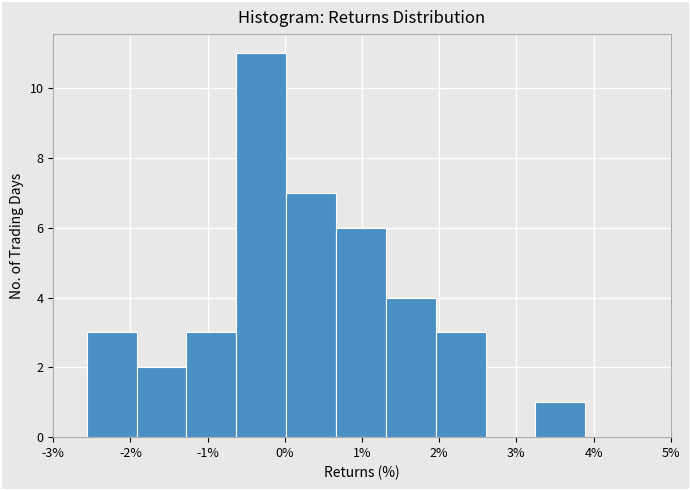

Reading left to right, transcribe this chart: for each bar, give the range it covers on the x-axis and its height. Neither the bar edges nor the heights are printed on the chart, so give them approximately, as read against the axes.

-2.6 to -1.9: 3
-1.9 to -1.3: 2
-1.3 to -0.6: 3
-0.6 to 0.0: 11
0.0 to 0.7: 7
0.7 to 1.3: 6
1.3 to 2.0: 4
2.0 to 2.6: 3
2.6 to 3.2: 0
3.2 to 3.9: 1